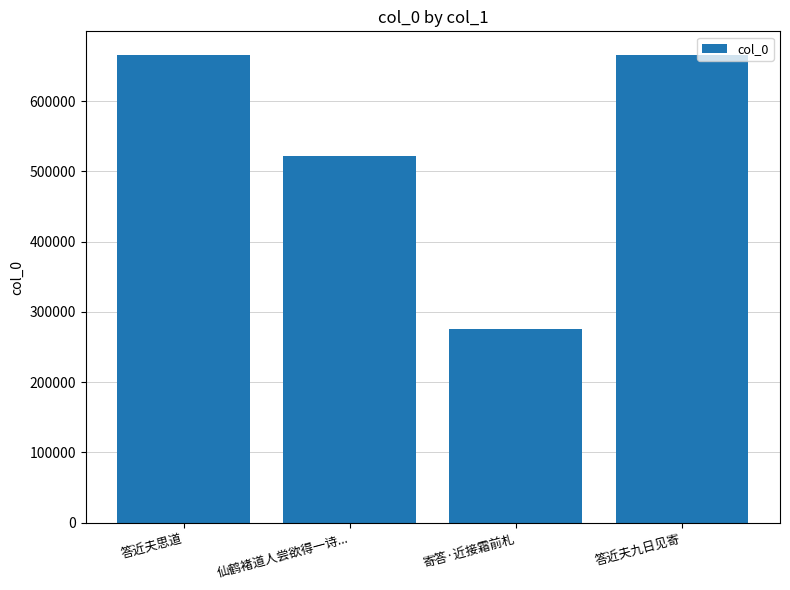

Is it true that the value at 寄答·近接霜前札 is 129414?

False